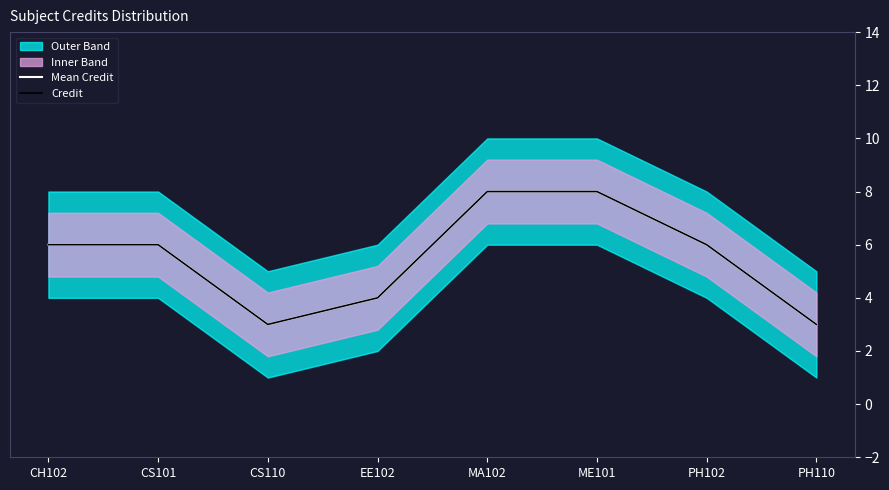

How many data points in Mean Credit are above 6?

2